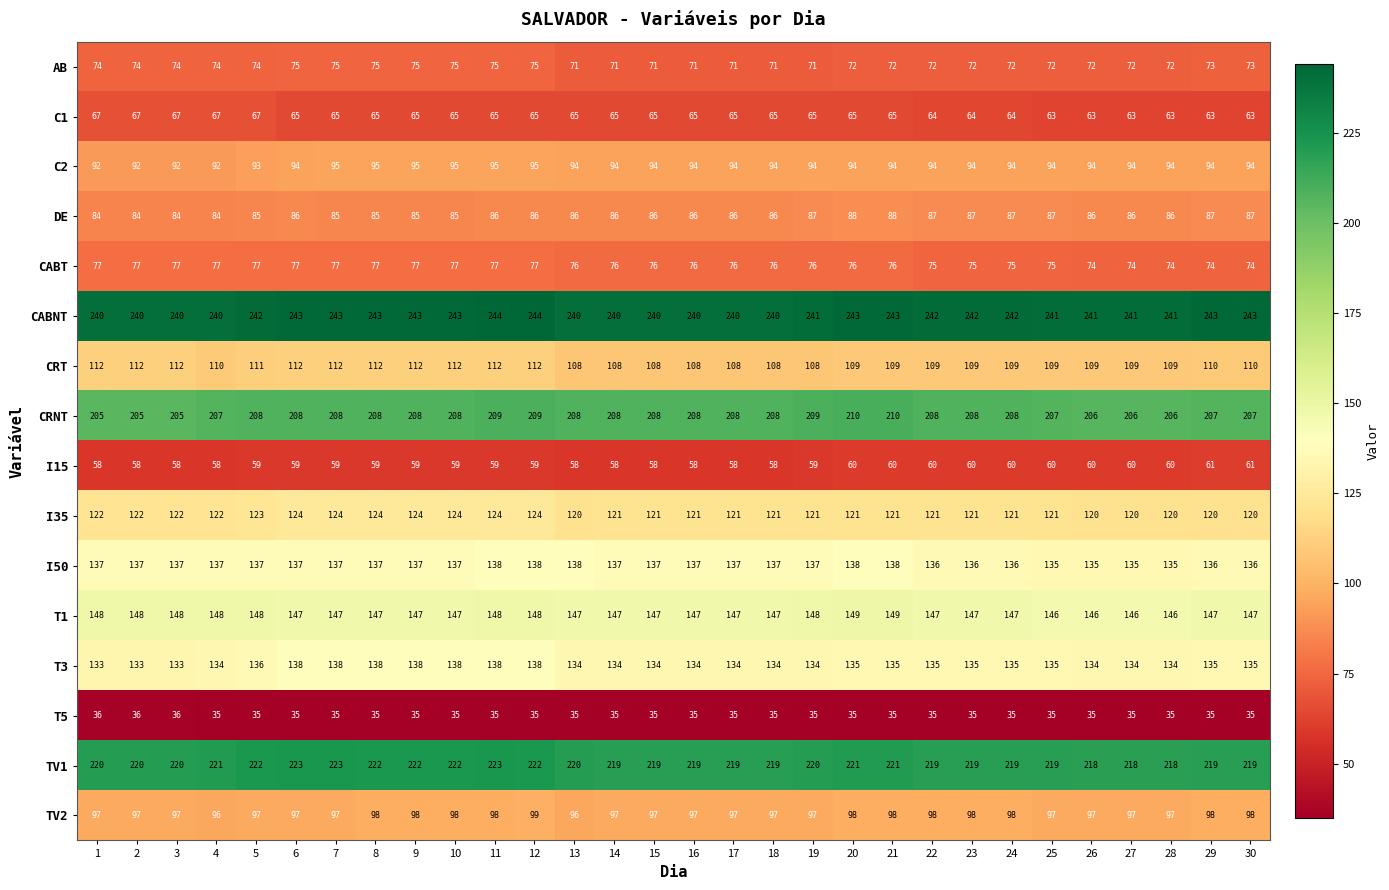

What is the total value across all series at 27?

1890